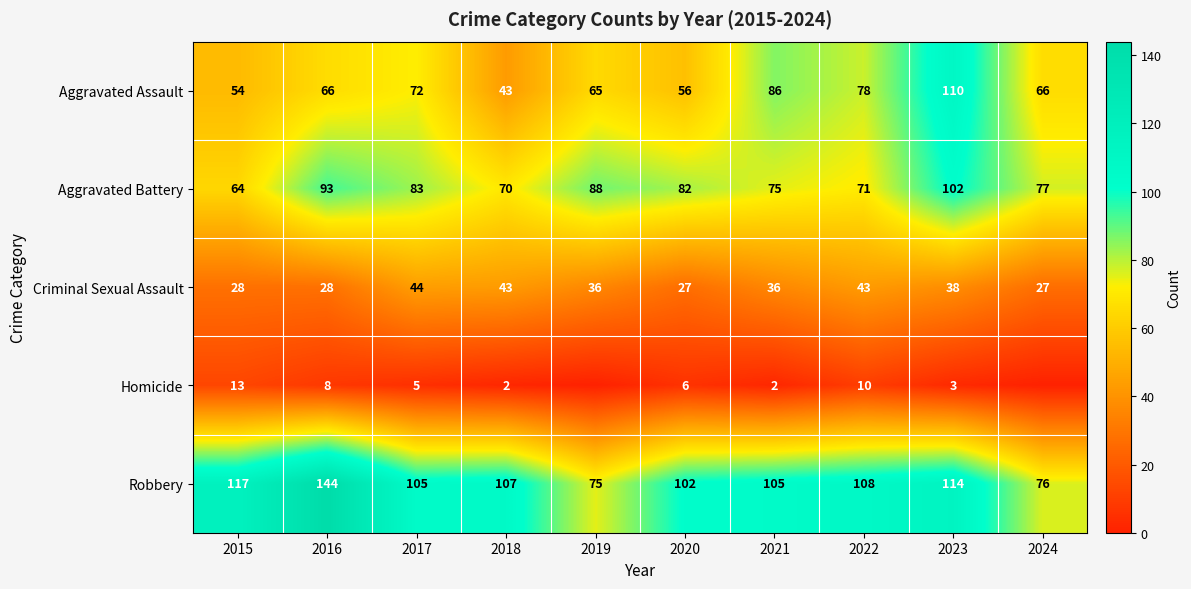

Rank the series at 2021 from lowest to highest value.

Homicide, Criminal Sexual Assault, Aggravated Battery, Aggravated Assault, Robbery